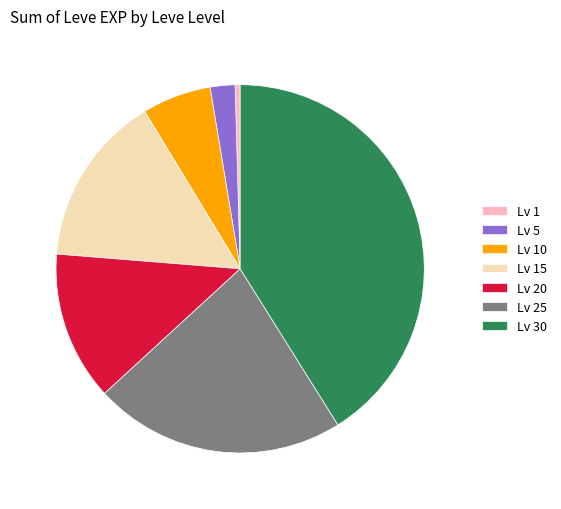

Between Lv 30 and Lv 25, which is larger?

Lv 30